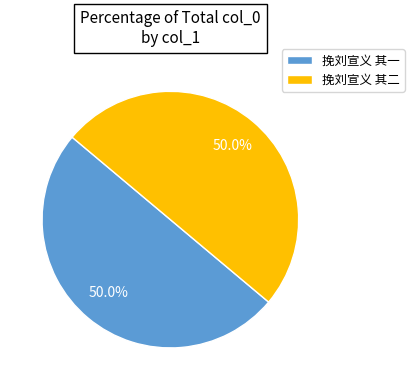

What percentage is NOT represented by 挽刘宣义 其二?

50.0%